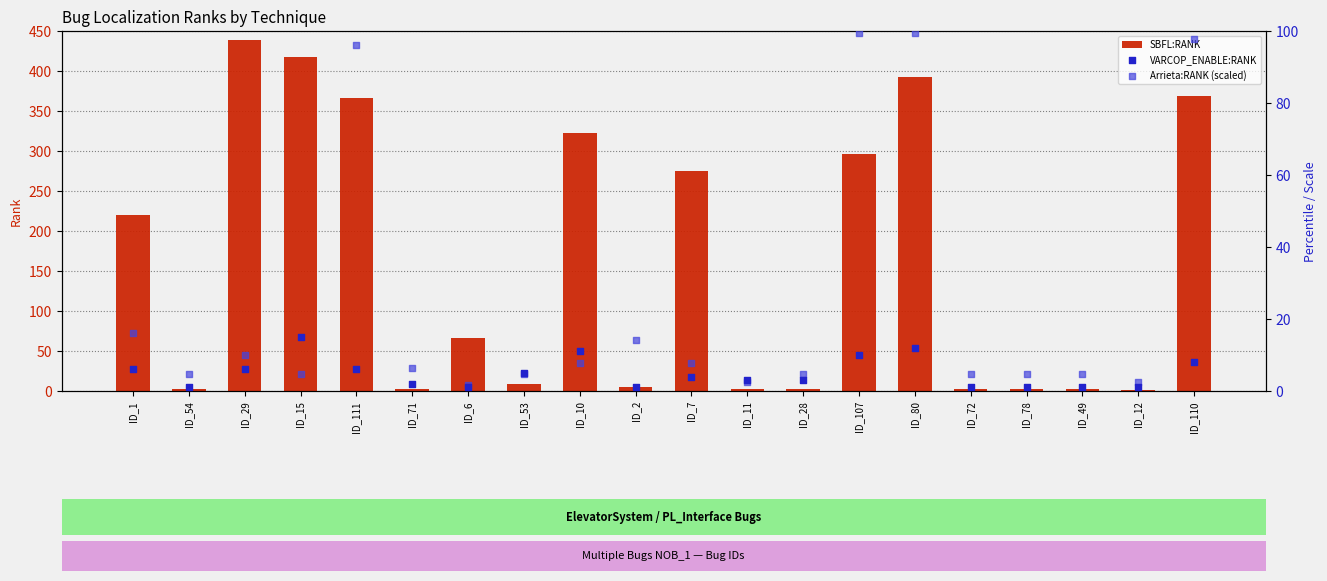

Which series contains the highest Y value?

SBFL:RANK